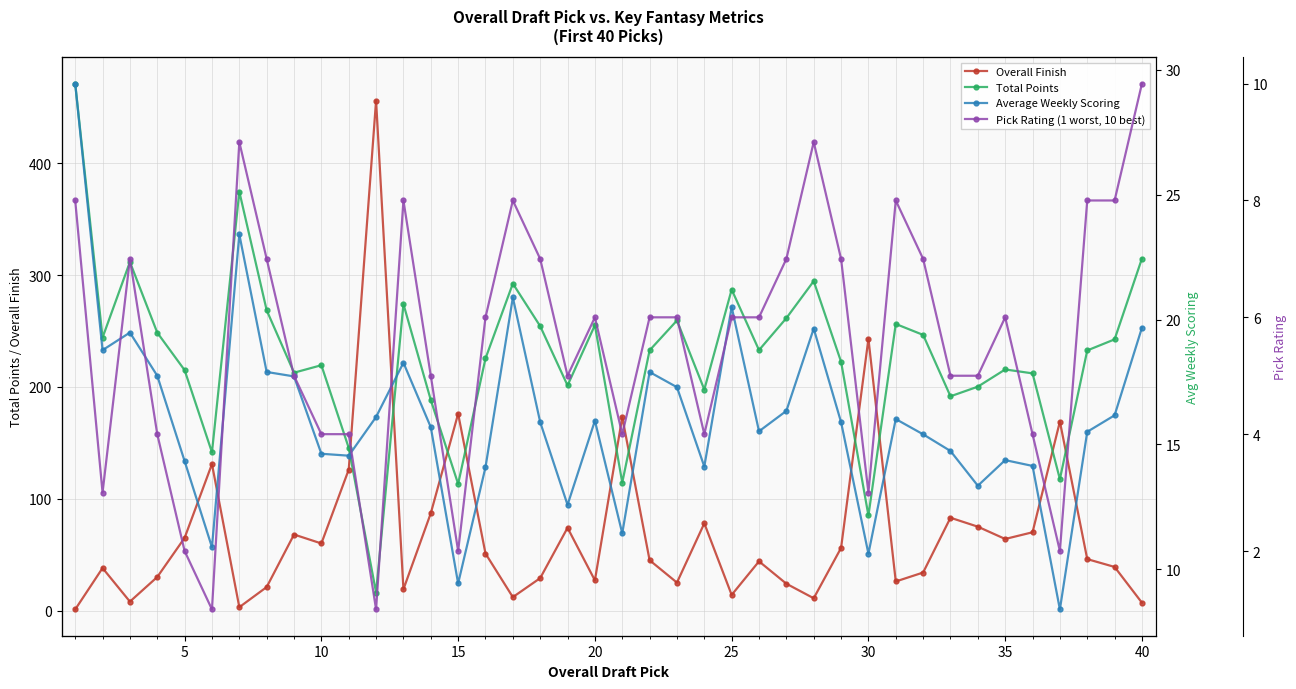

What are all the series names shown in the legend?

Overall Finish, Total Points, Average Weekly Scoring, Pick Rating (1 worst, 10 best)